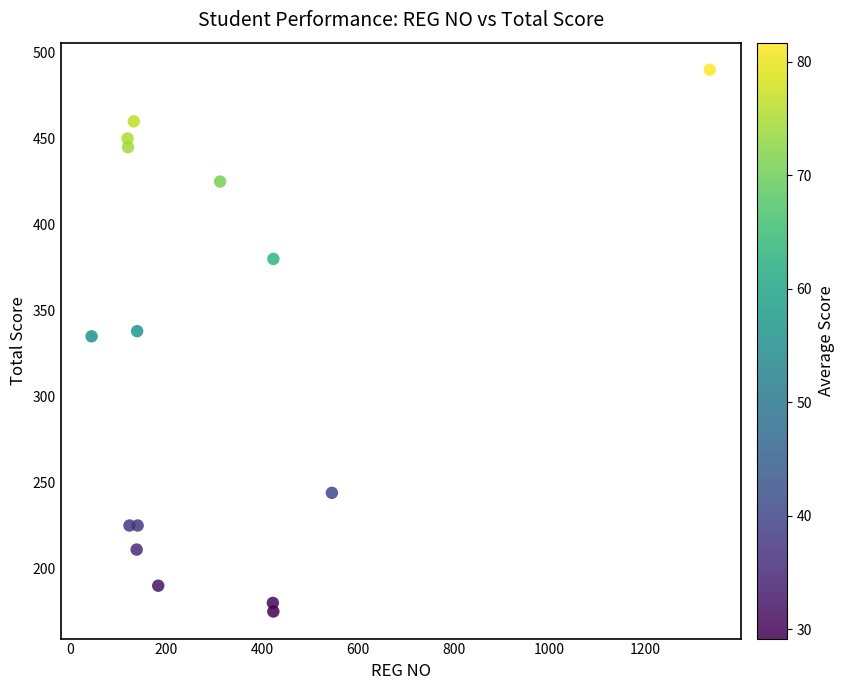

What is the range of X values (max minus min)?

1289